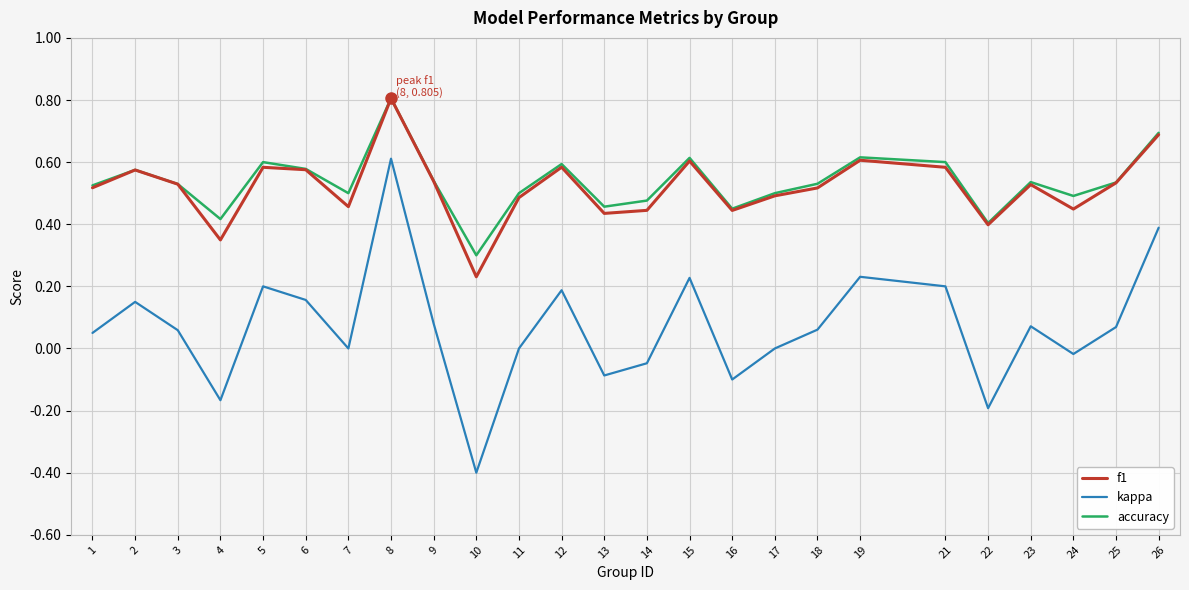

Is the value of kappa at 18 greater than the value of accuracy at 3?

No